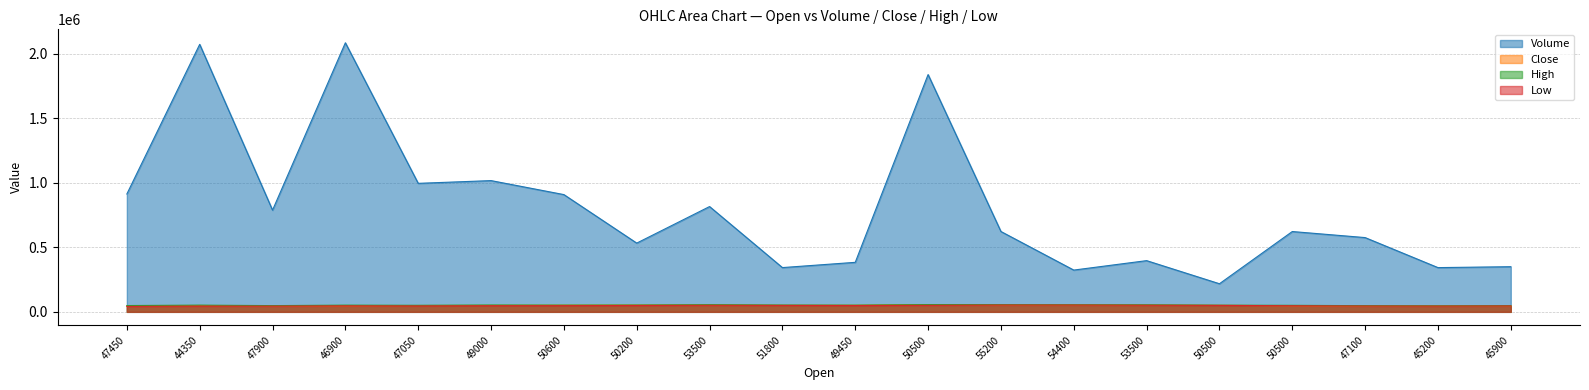

How many lines are shown in the chart?

4